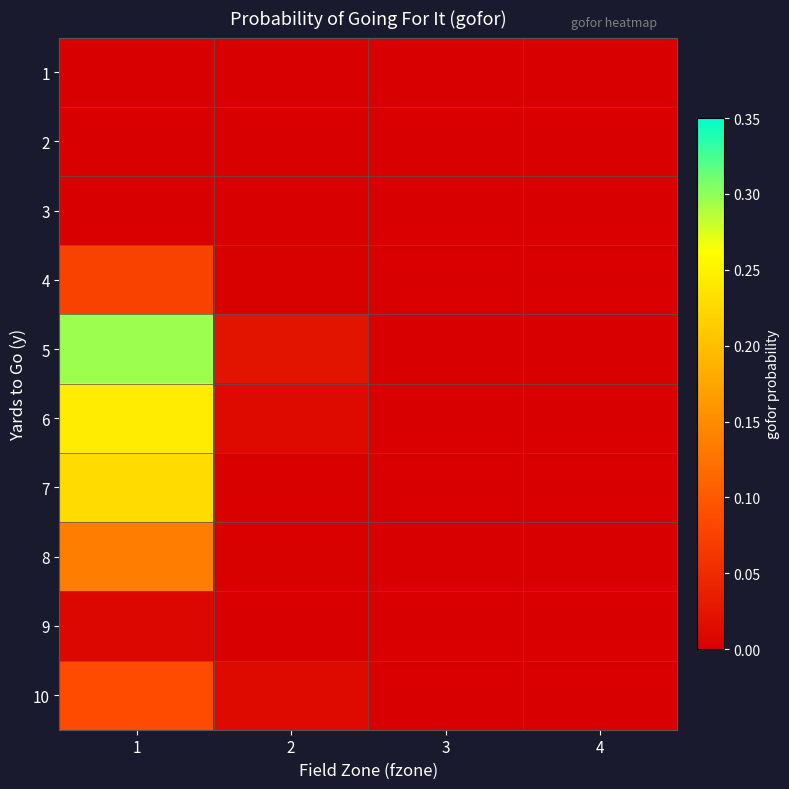

What is the total value across all series at 1?

1.1